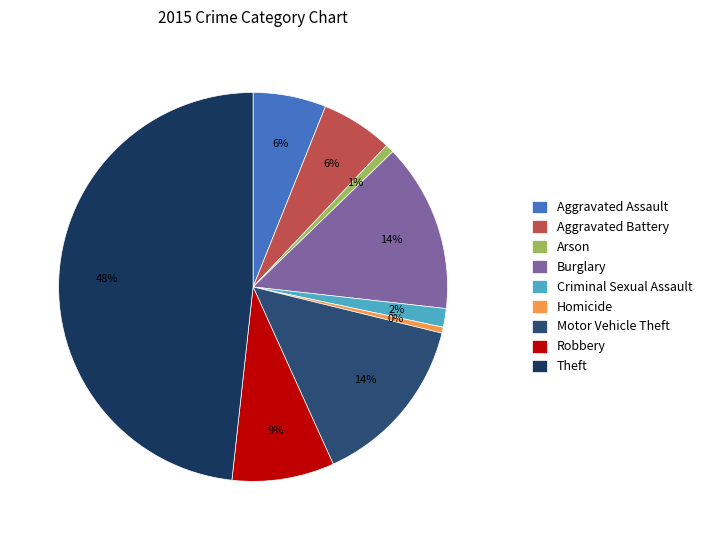

Which has a higher value, Motor Vehicle Theft or Theft?

Theft